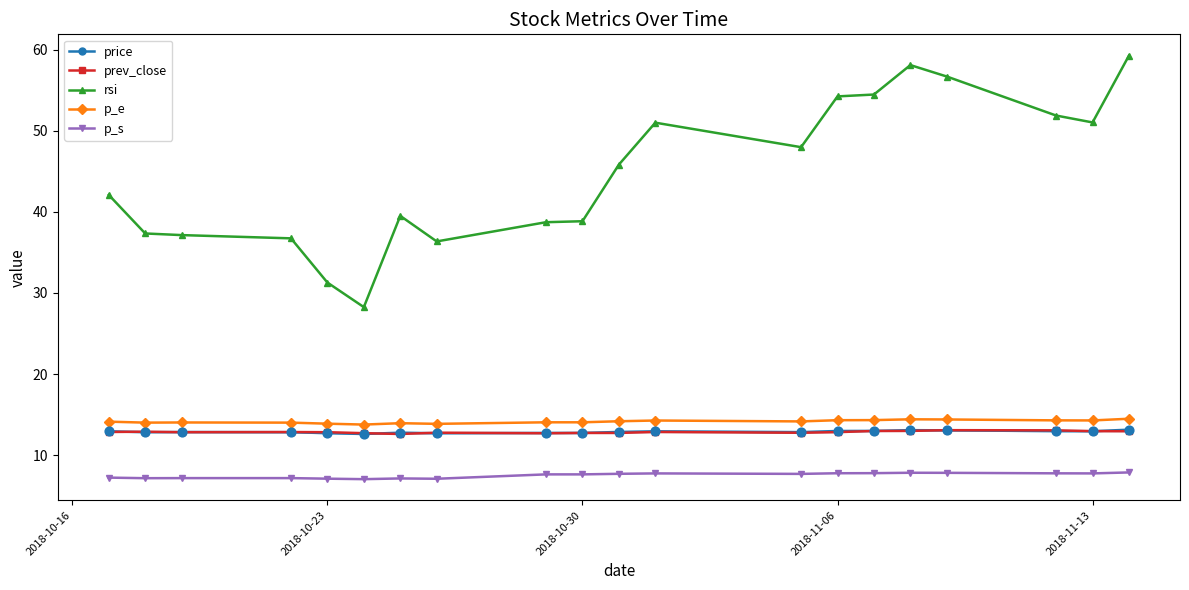

Which series reaches the maximum Y coordinate?

rsi